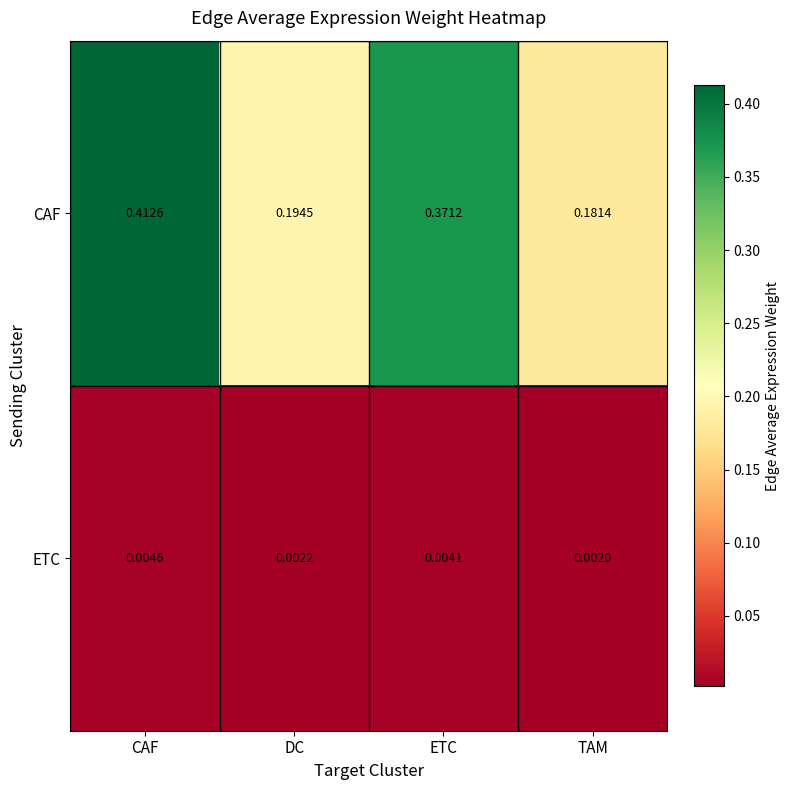

Where is ETC nearest to the value 0?

TAM